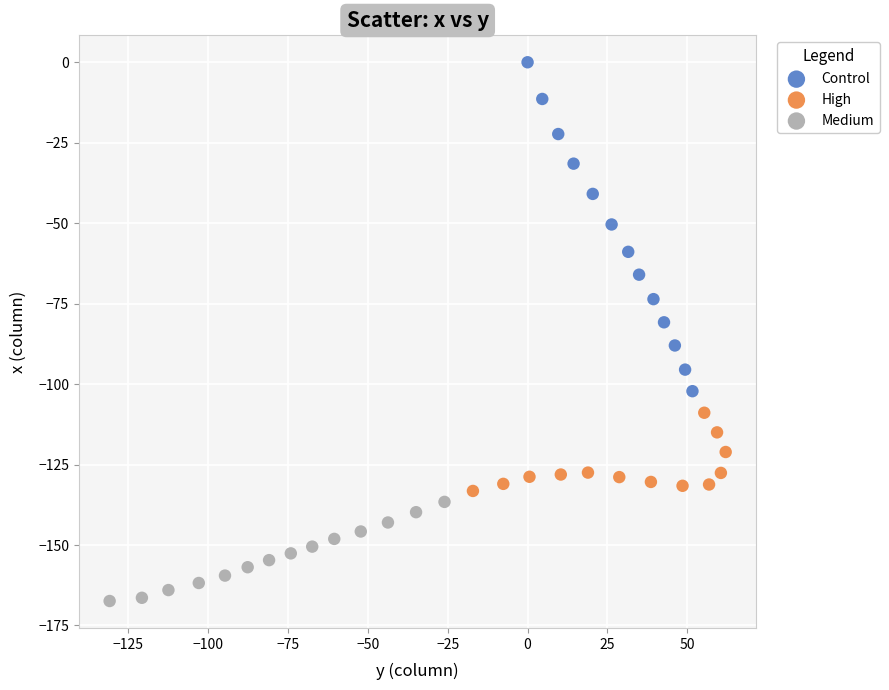

Which series contains the lowest Y value?

Medium